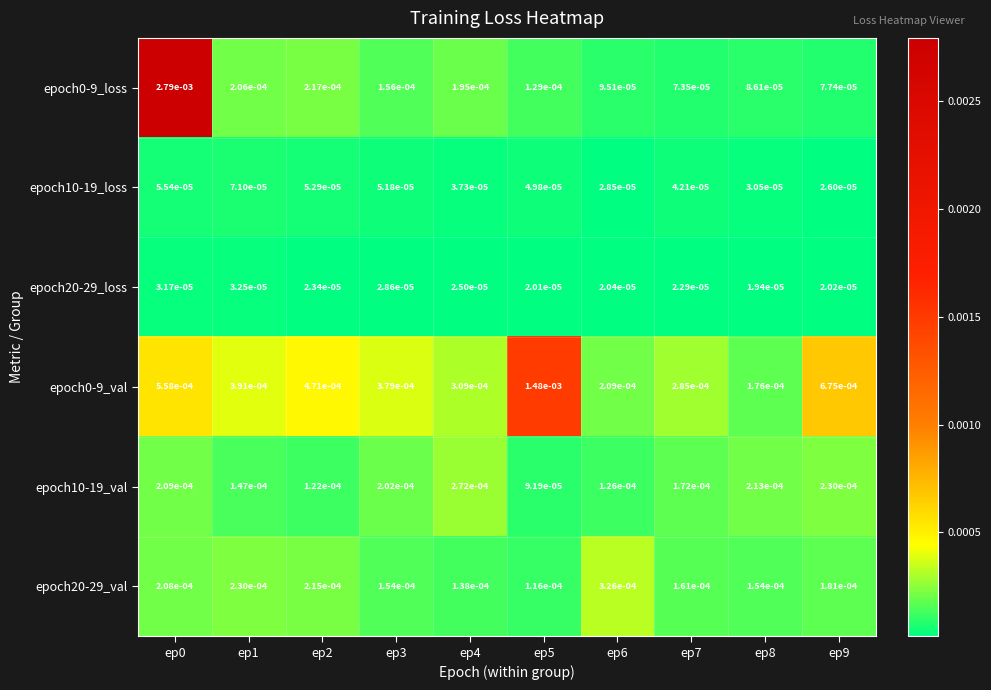

Which series has the largest range (max minus min)?

epoch0-9_loss